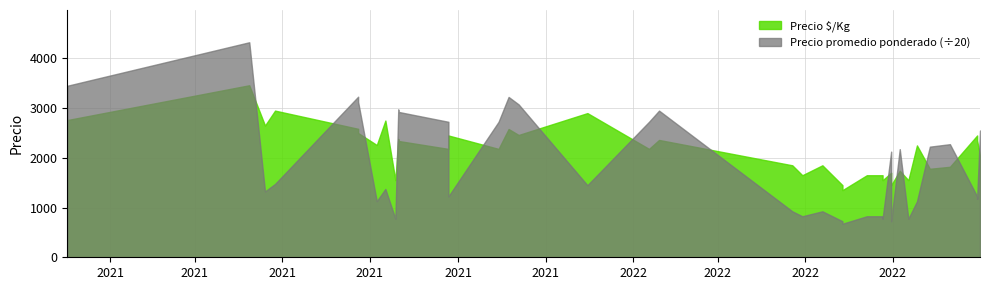

At which label does Precio promedio ponderado first exceed 29500?

2021-08-25